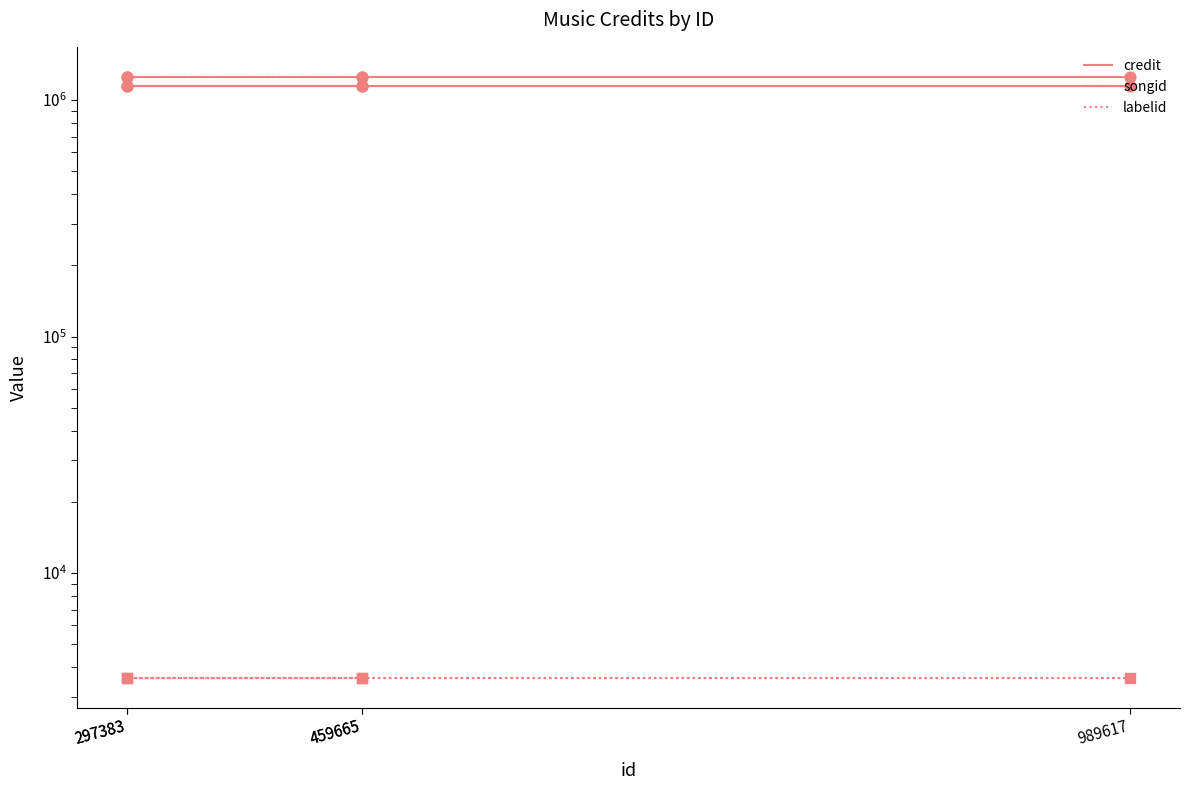

Which series has the largest total across all categories?

songid